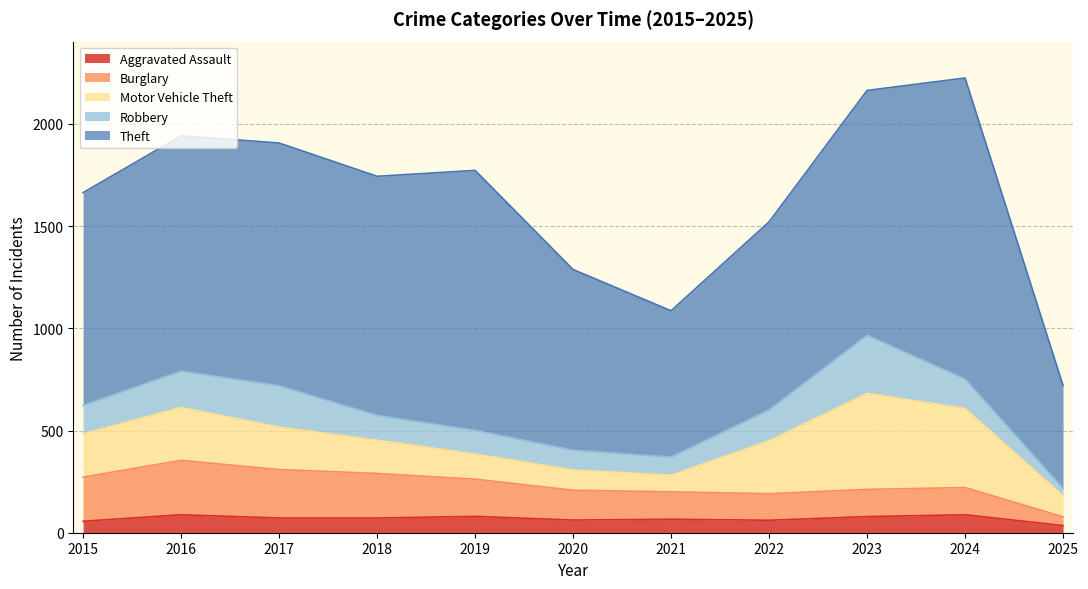

What are all the series names shown in the legend?

Aggravated Assault, Burglary, Motor Vehicle Theft, Robbery, Theft